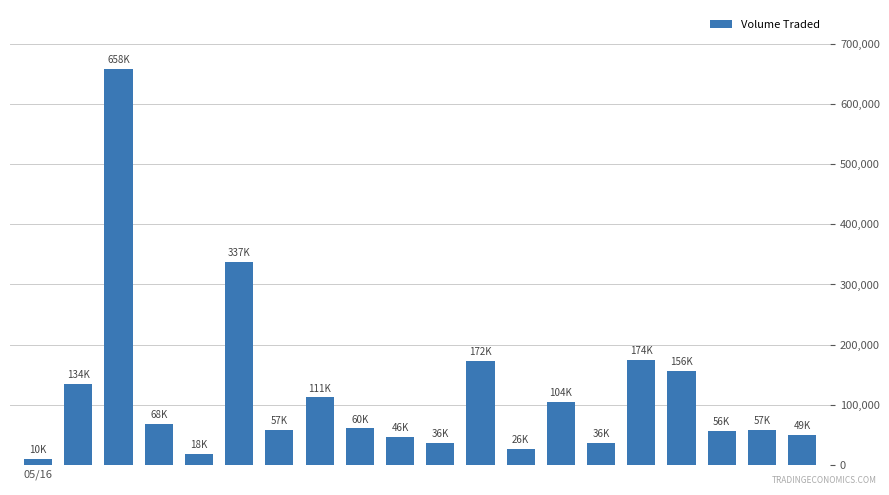

What is the value of the 7th bar from the left?

57400